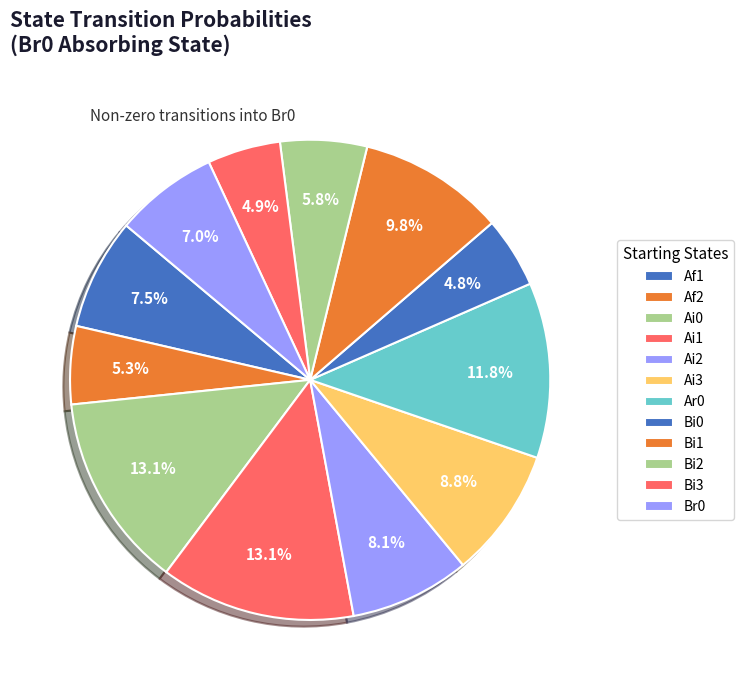

To the nearest percent, what is the combined percentage of Ai0 and Ai1?

26%